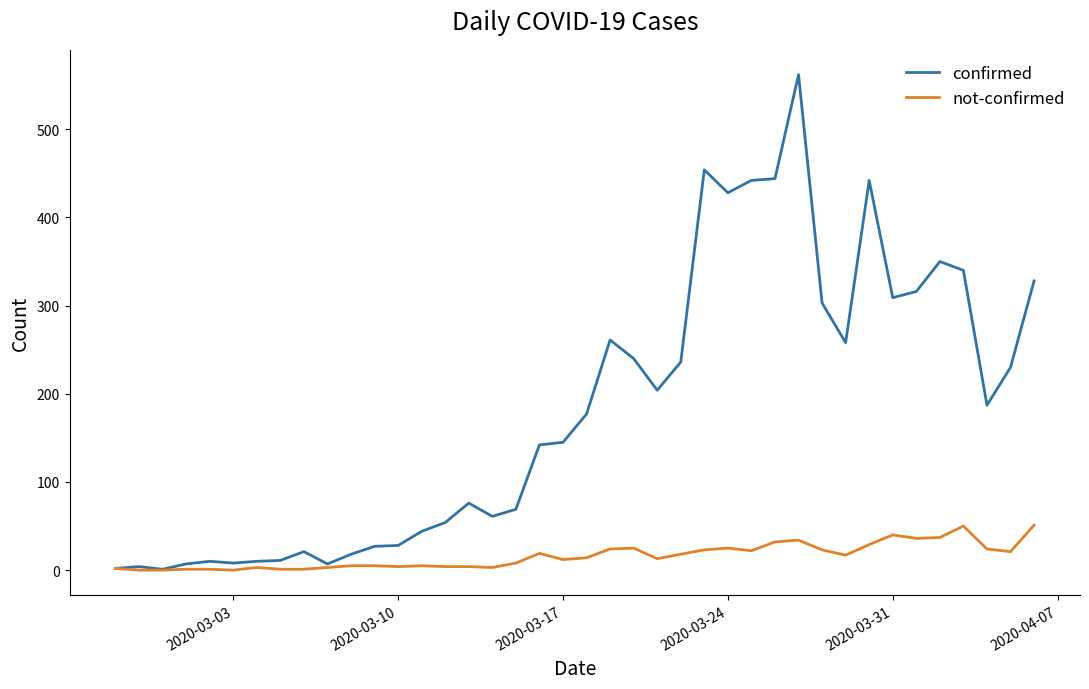

What is the average value of the confirmed series?

181